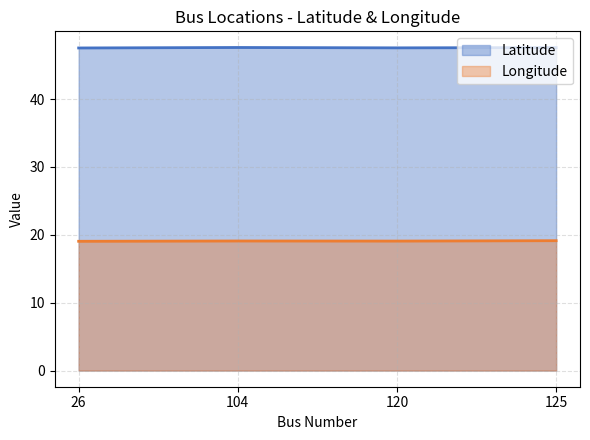

What is the value of the Longitude point at the 1st from the left?

19.1